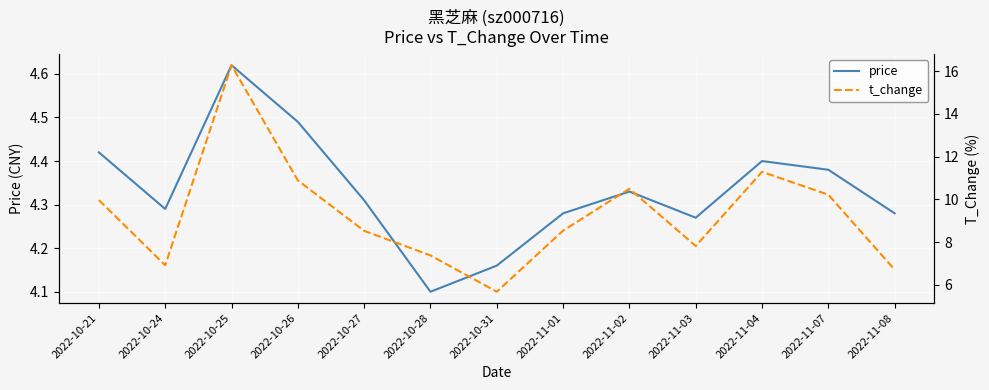

What is the greatest value displayed?

16.3